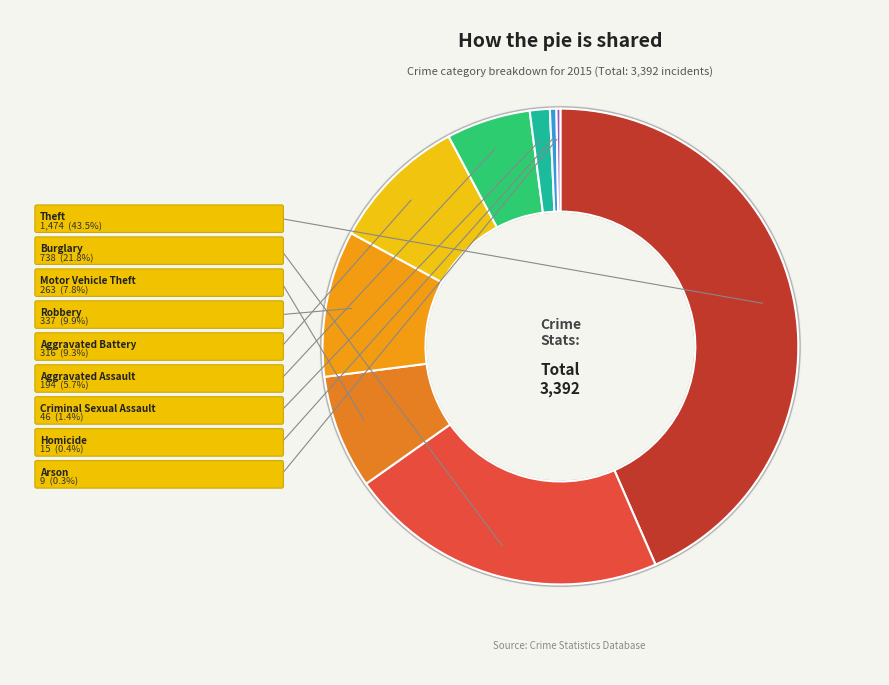

Count the number of slices in the pie.

9